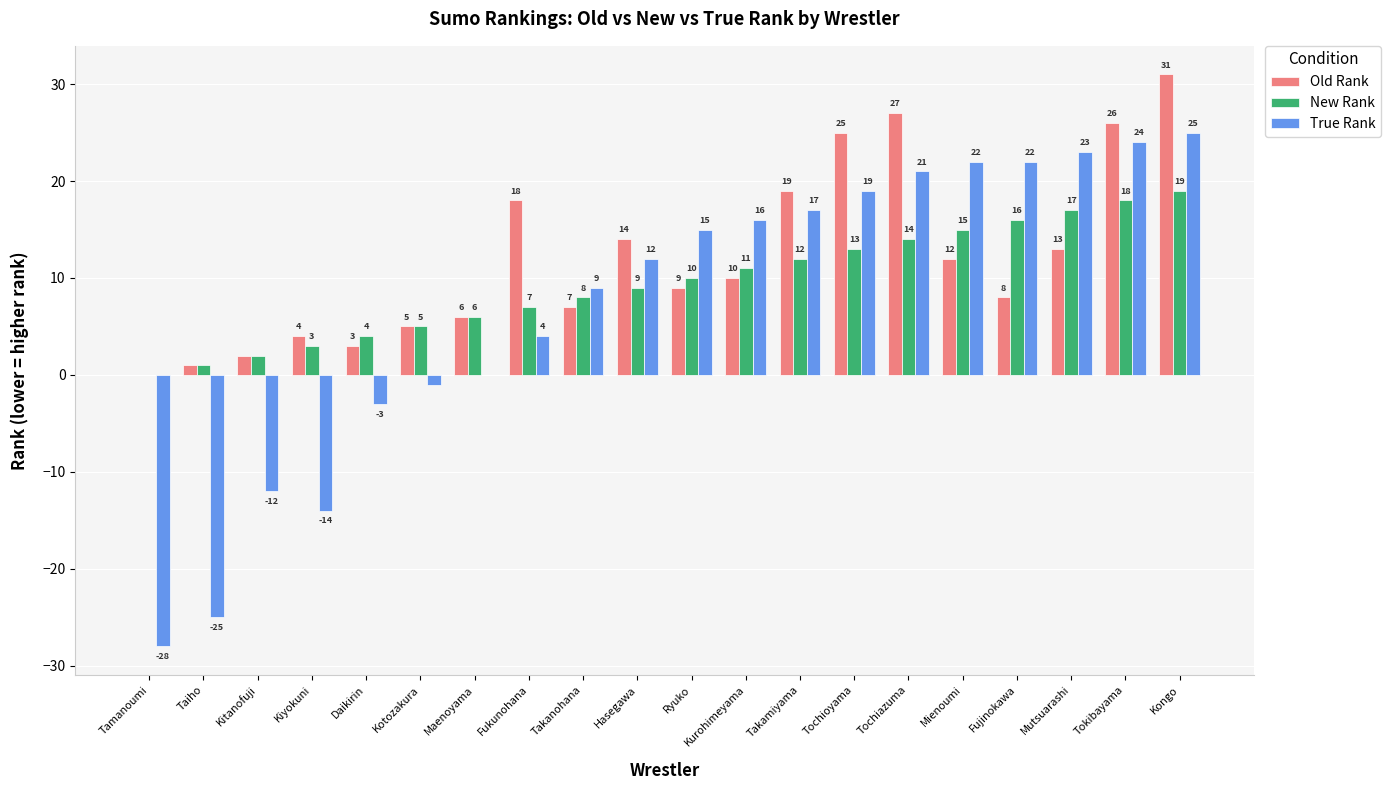

What is the spread (max minus min) of values at Hasegawa?

5